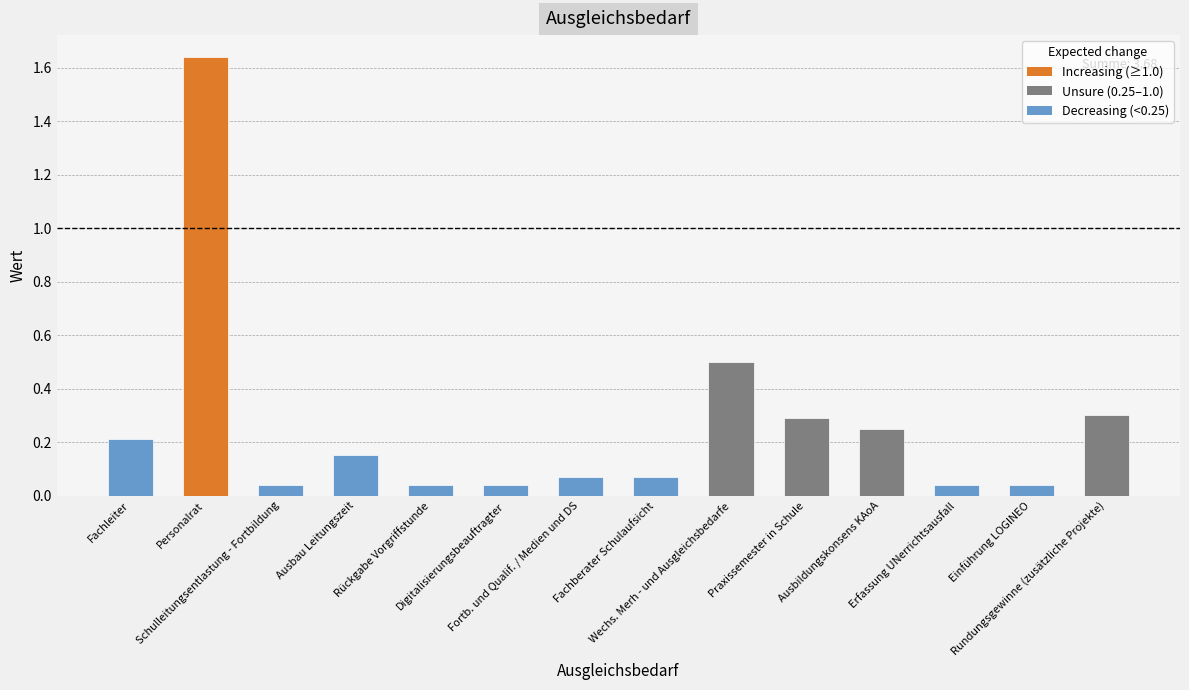

What is the sum of all values?

3.7